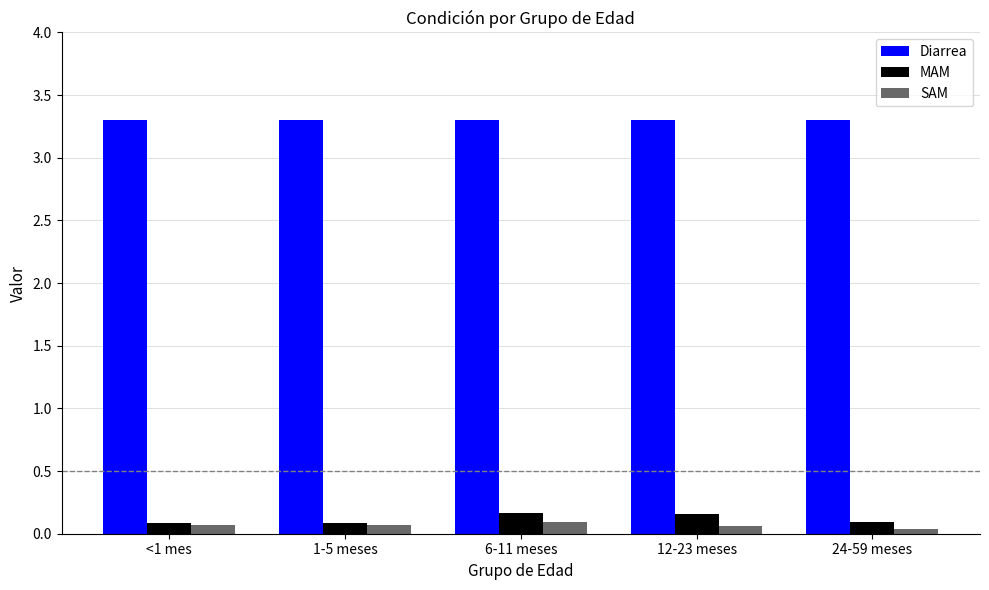

What is the maximum value shown in the chart?

3.3